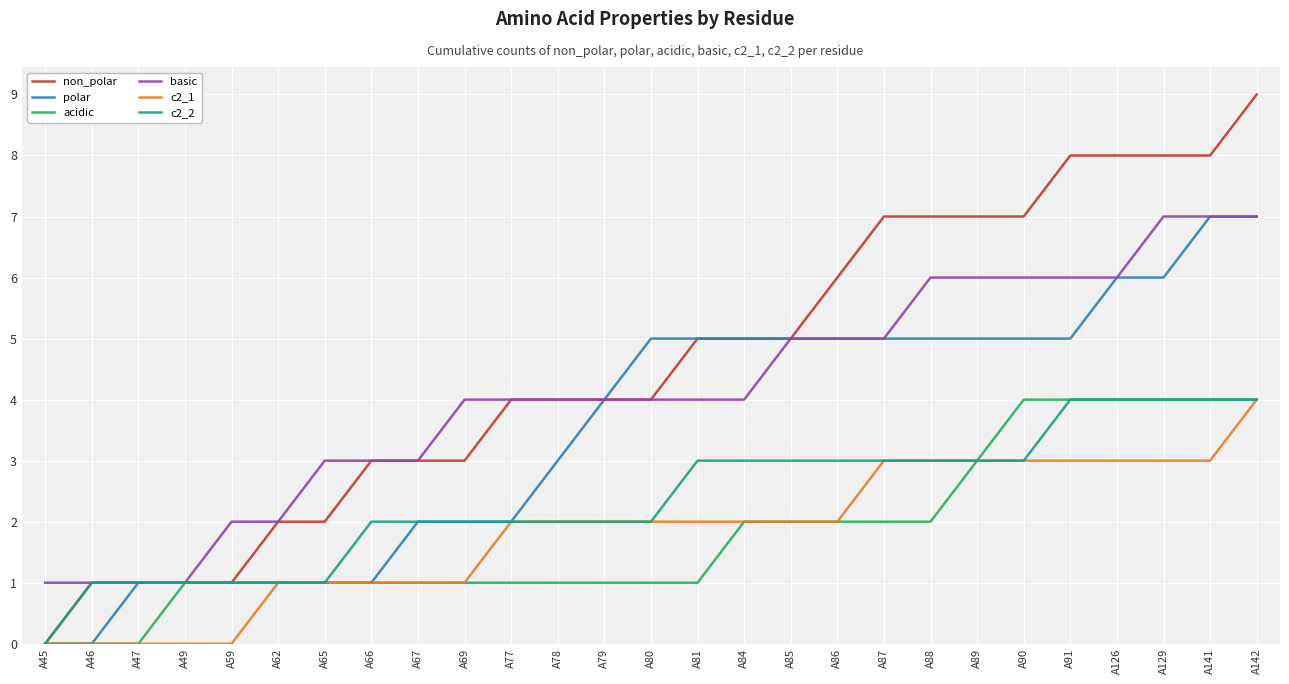

What is the sum of all c2_2 values?

64